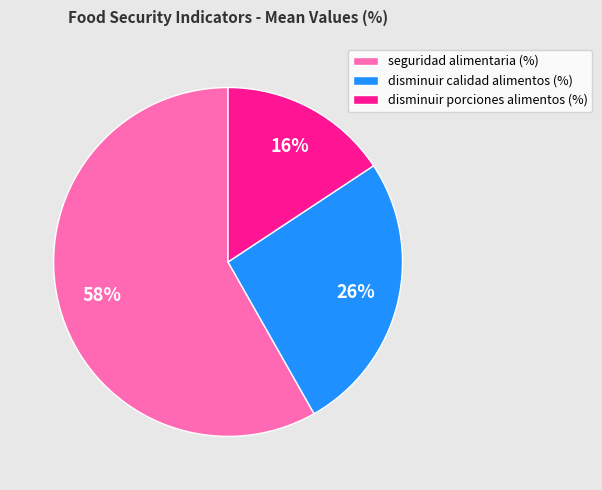

To the nearest percent, what portion does seguridad alimentaria (%) represent?

58%